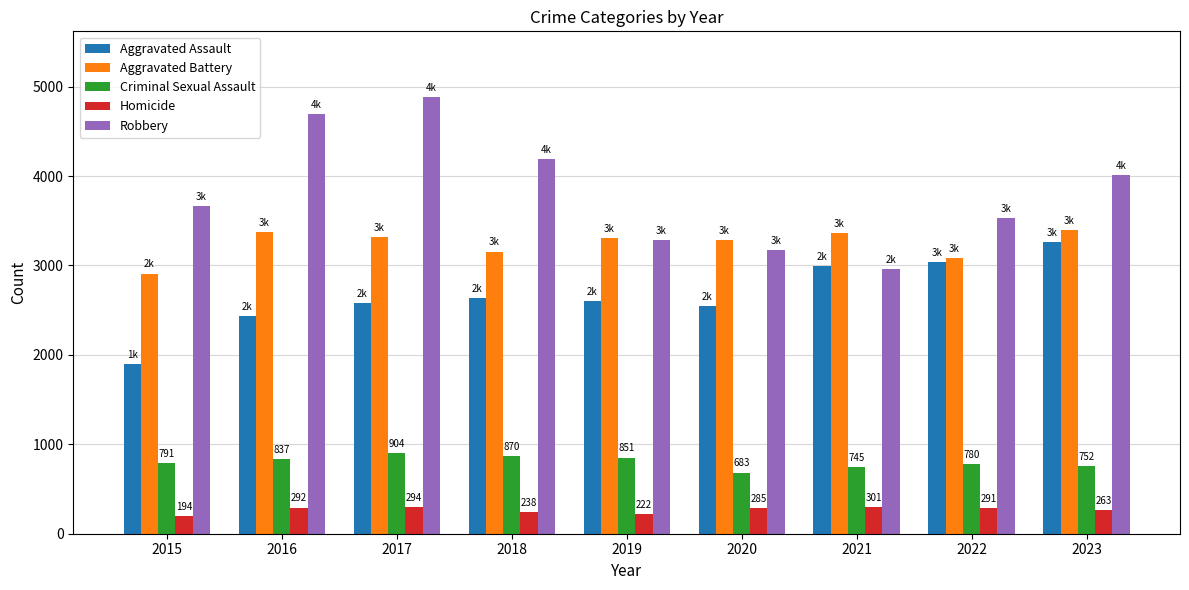

What is the difference between the maximum and minimum values in the Aggravated Battery series?

489